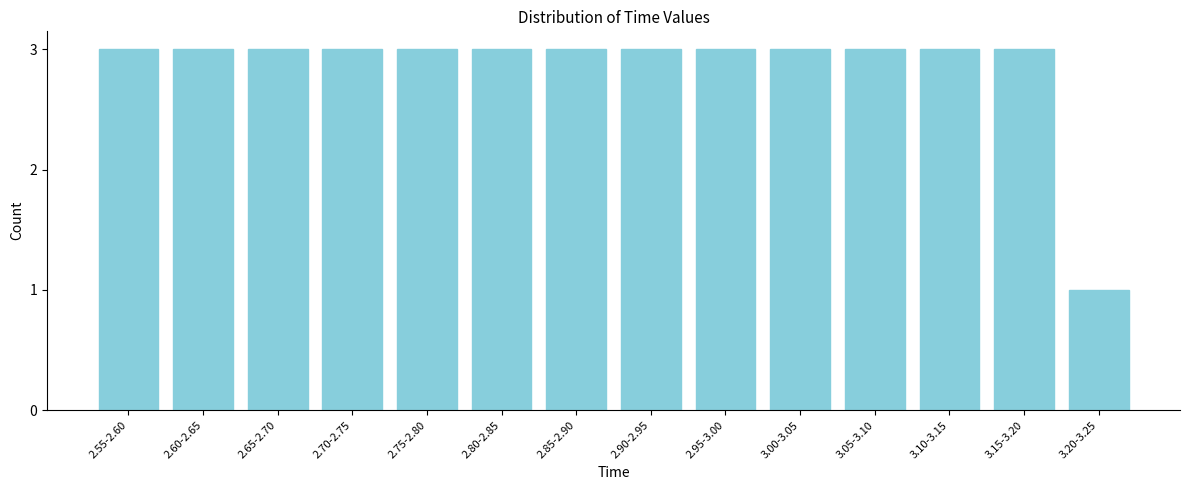

Reading left to right, list all the values displayed in this chart.

3	3	3	3	3	3	3	3	3	3	3	3	3	1